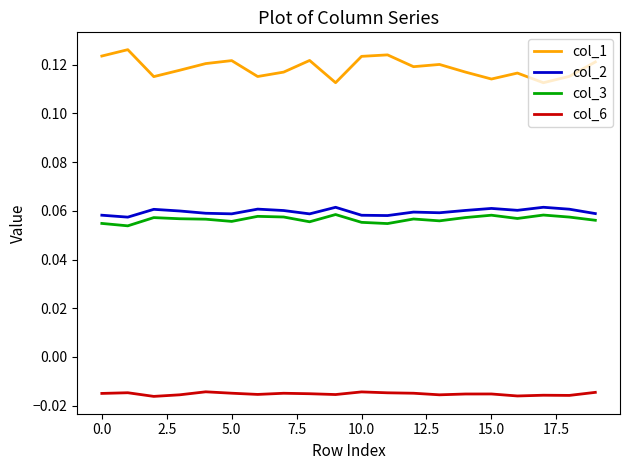

Count the number of data series in this chart.

4